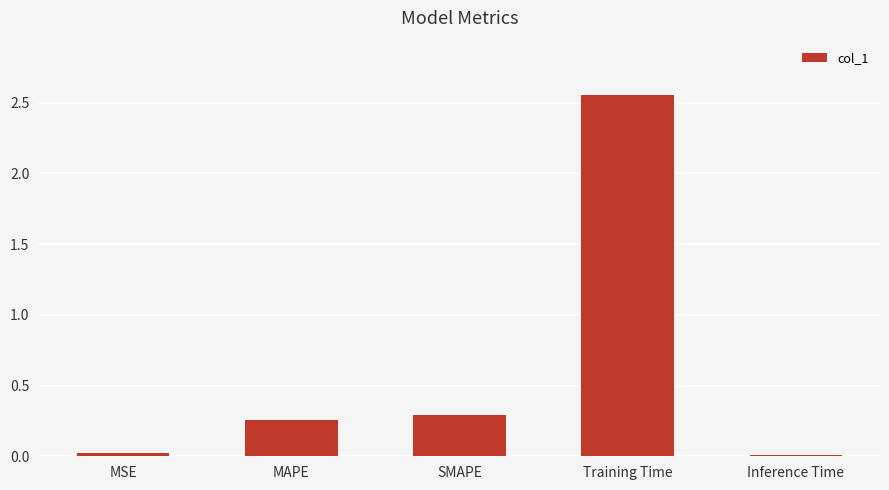

What is the difference between the values at MAPE and Training Time?

2.3